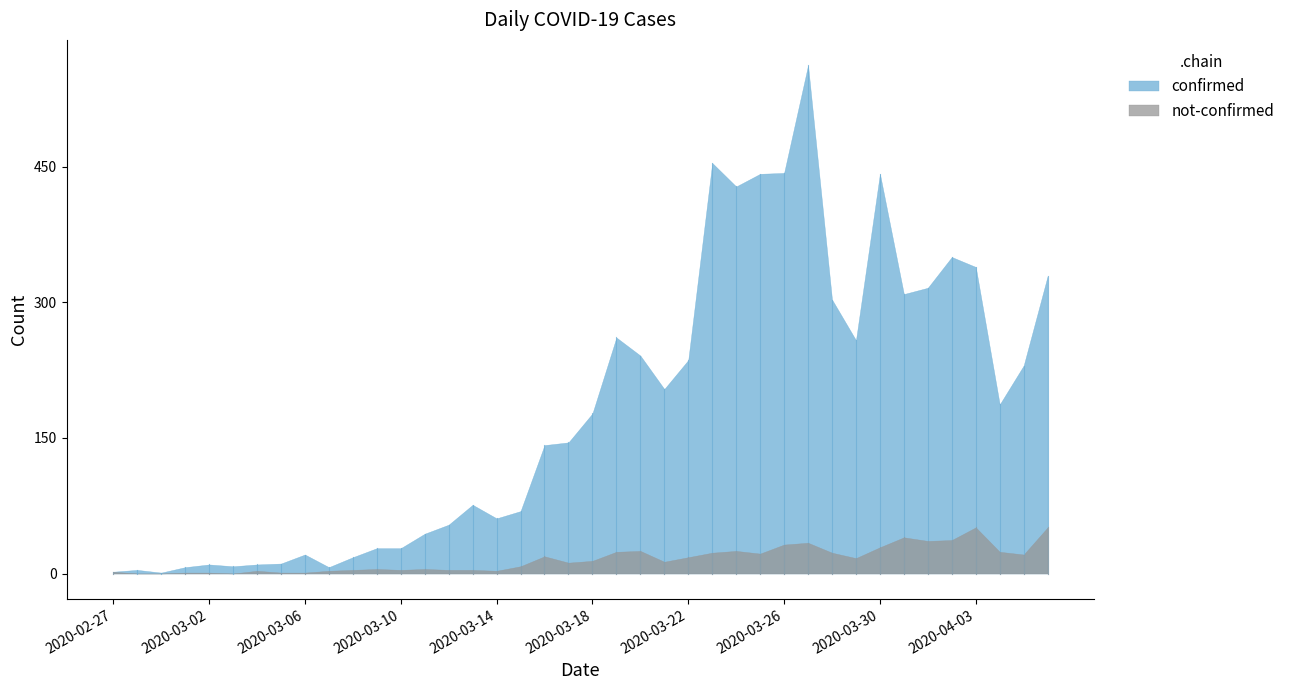

Reading left to right, transcribe all the data shown in this chart.

confirmed: 2020-02-27=2	2020-02-28=4	2020-02-29=1	2020-03-01=7	2020-03-02=10	2020-03-03=8	2020-03-04=10	2020-03-05=11	2020-03-06=21	2020-03-07=7	2020-03-08=18	2020-03-09=28	2020-03-10=28	2020-03-11=44	2020-03-12=54	2020-03-13=76	2020-03-14=61	2020-03-15=69	2020-03-16=142	2020-03-17=145	2020-03-18=177	2020-03-19=261	2020-03-20=241	2020-03-21=204	2020-03-22=236	2020-03-23=454	2020-03-24=428	2020-03-25=442	2020-03-26=443	2020-03-27=562	2020-03-28=303	2020-03-29=258	2020-03-30=442	2020-03-31=309	2020-04-01=316	2020-04-02=350	2020-04-03=339	2020-04-04=187	2020-04-05=230	2020-04-06=329
not-confirmed: 2020-02-27=2	2020-02-28=0	2020-02-29=0	2020-03-01=1	2020-03-02=1	2020-03-03=0	2020-03-04=3	2020-03-05=1	2020-03-06=1	2020-03-07=3	2020-03-08=4	2020-03-09=5	2020-03-10=4	2020-03-11=5	2020-03-12=4	2020-03-13=4	2020-03-14=3	2020-03-15=8	2020-03-16=19	2020-03-17=12	2020-03-18=14	2020-03-19=24	2020-03-20=25	2020-03-21=13	2020-03-22=18	2020-03-23=23	2020-03-24=25	2020-03-25=22	2020-03-26=32	2020-03-27=34	2020-03-28=23	2020-03-29=17	2020-03-30=29	2020-03-31=40	2020-04-01=36	2020-04-02=37	2020-04-03=51	2020-04-04=24	2020-04-05=21	2020-04-06=51